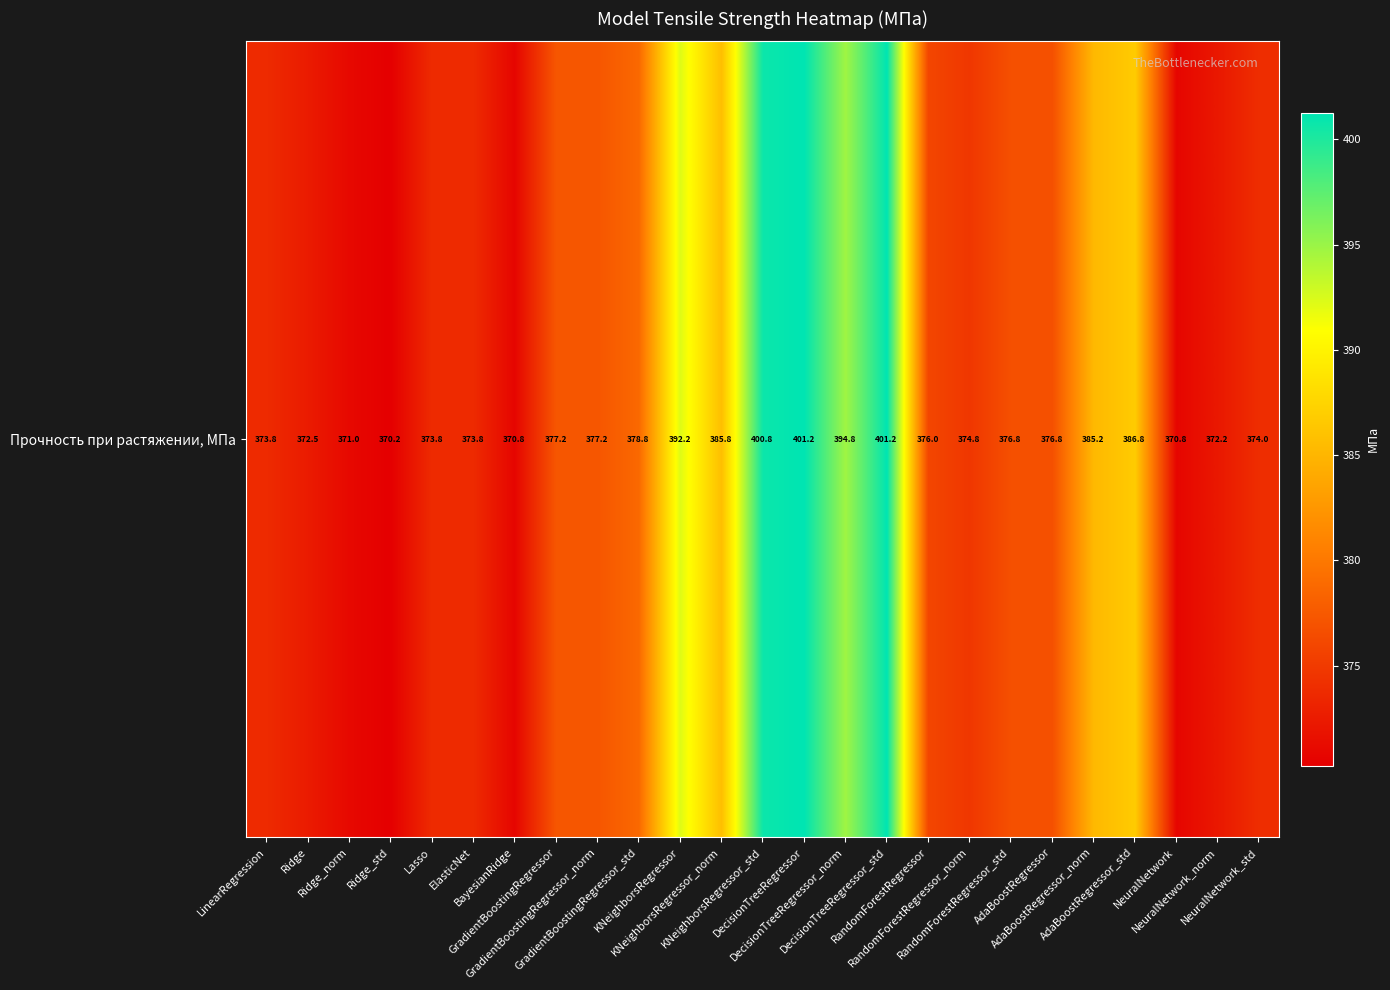

The value at AdaBoostRegressor_std is 386.8. True or false?

True